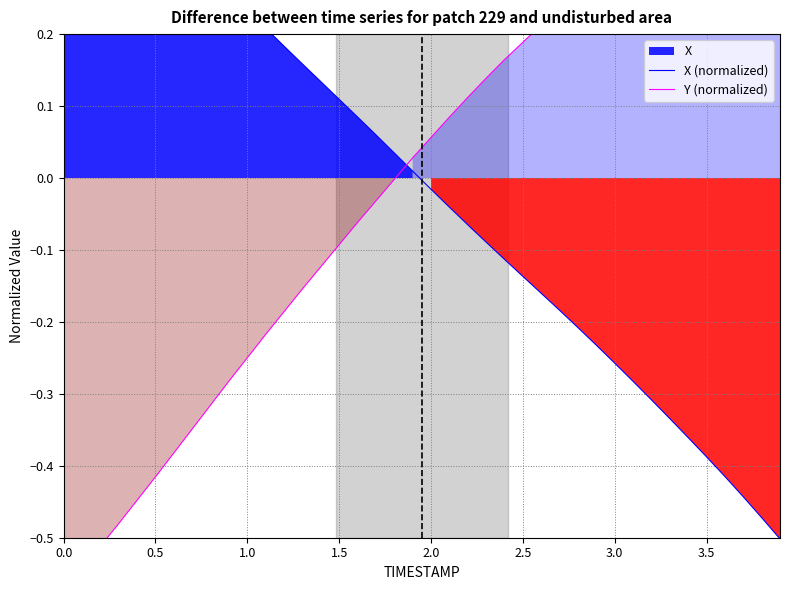

Does the chart display data point markers on the line(s)?

No